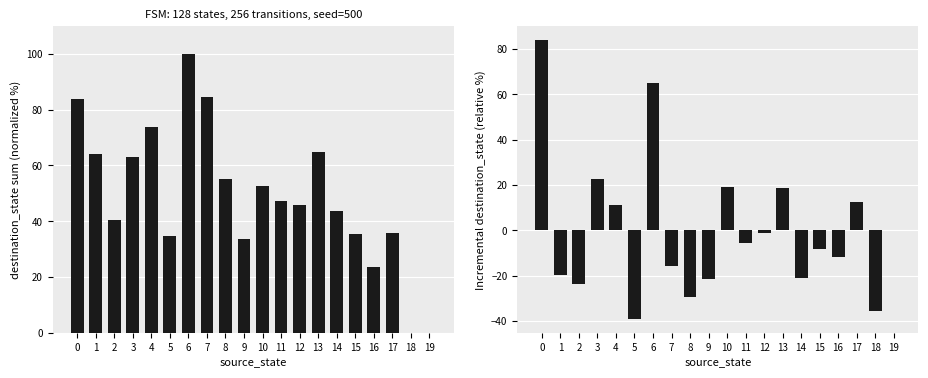

At 6, list the series in order from smallest to largest.

incremental destination_state, destination_state (normalized)